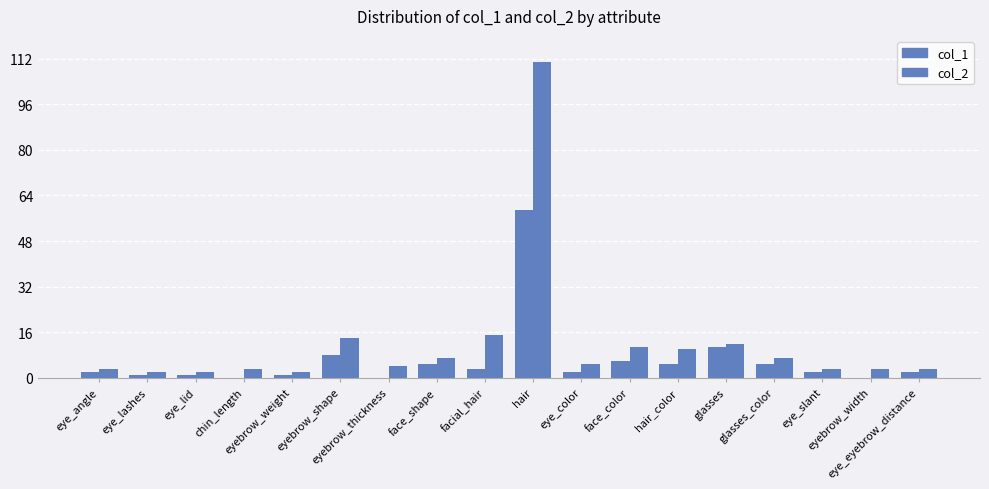

List the series in order of their peak value, highest first.

col_2, col_1